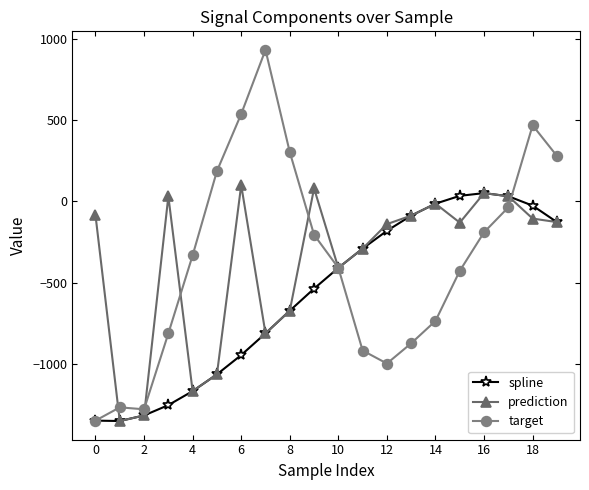

What is the minimum value for spline?

-1348.0